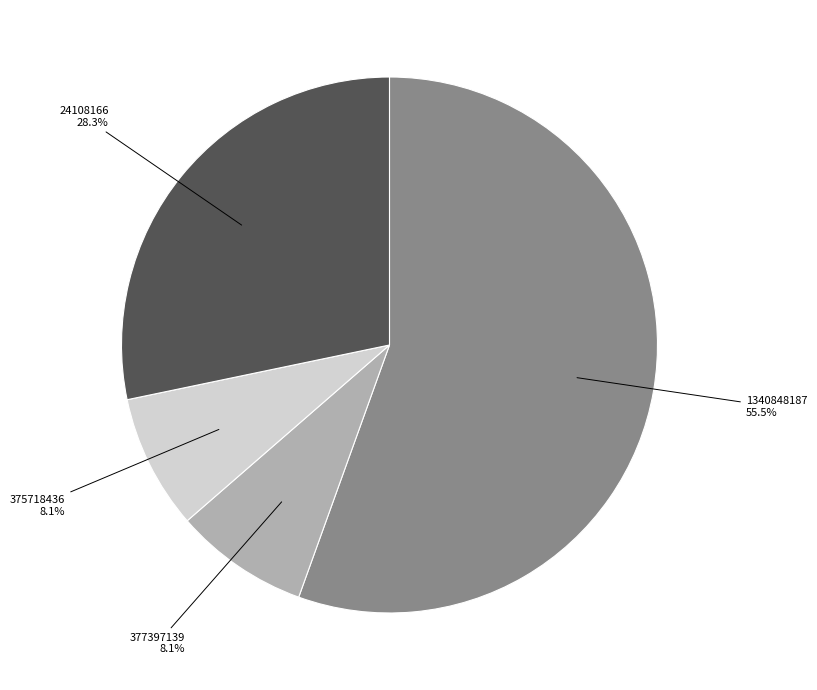

Is there any slice that represents more than half of the pie?

Yes